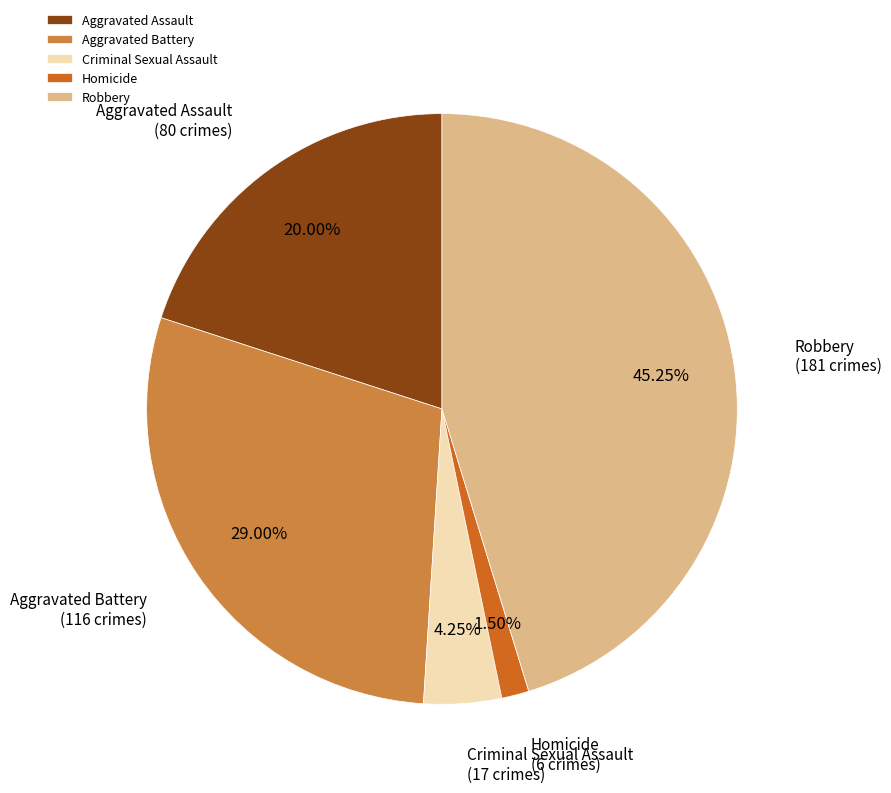

Does Homicide account for over 50% of the chart?

No